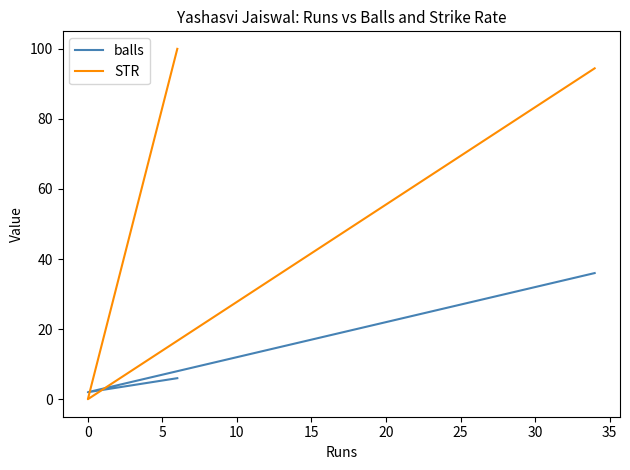

Which series changed the most between 0 and 5?

STR